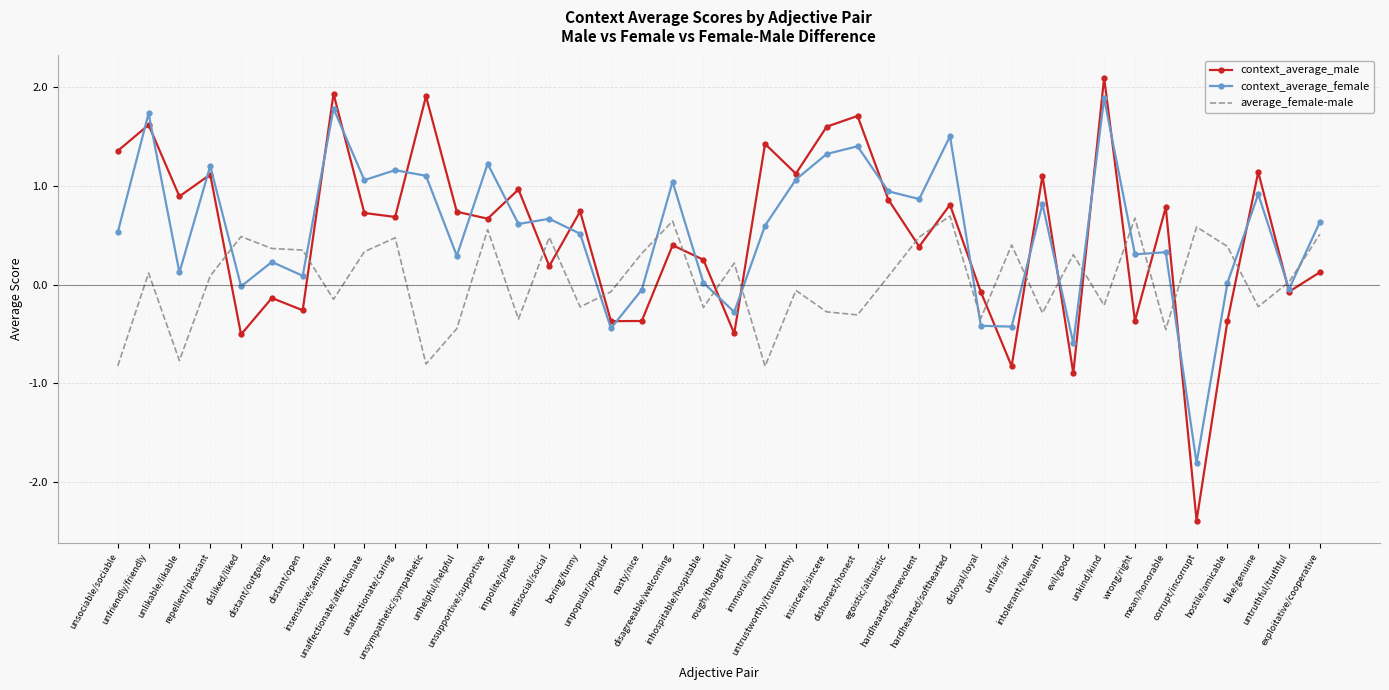

Is the value of average_female-male at nasty/nice greater than the value of context_average_female at fake/genuine?

No